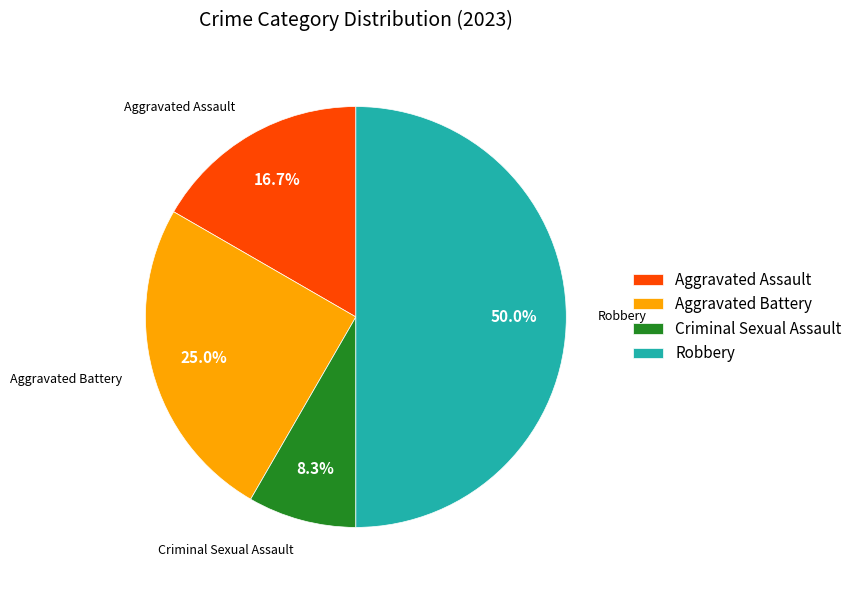

Rank the categories by value from lowest to highest.

Criminal Sexual Assault, Aggravated Assault, Aggravated Battery, Robbery